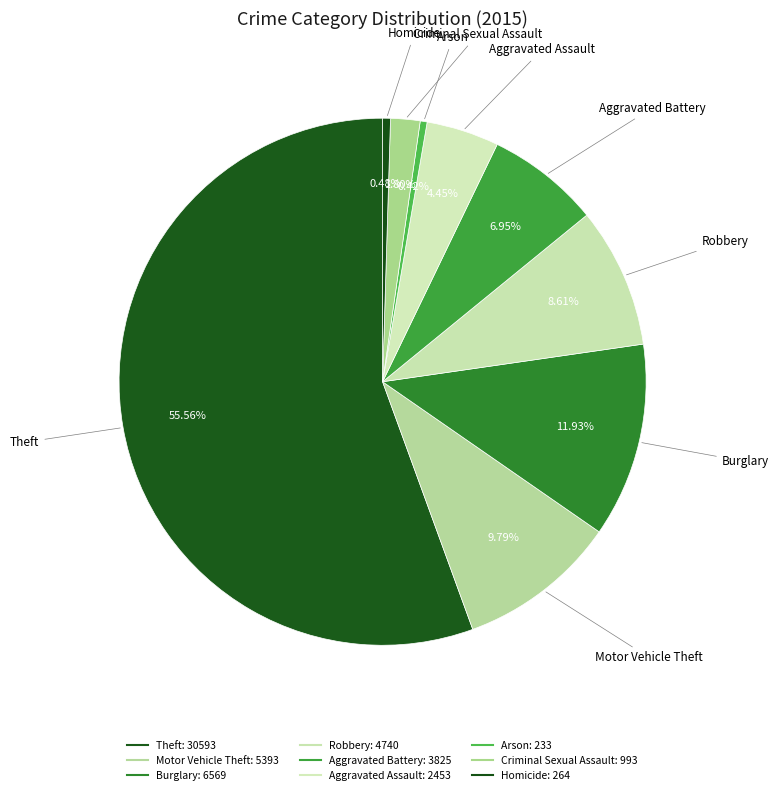

What is the ratio of the value at Theft to the value at Motor Vehicle Theft?

5.7